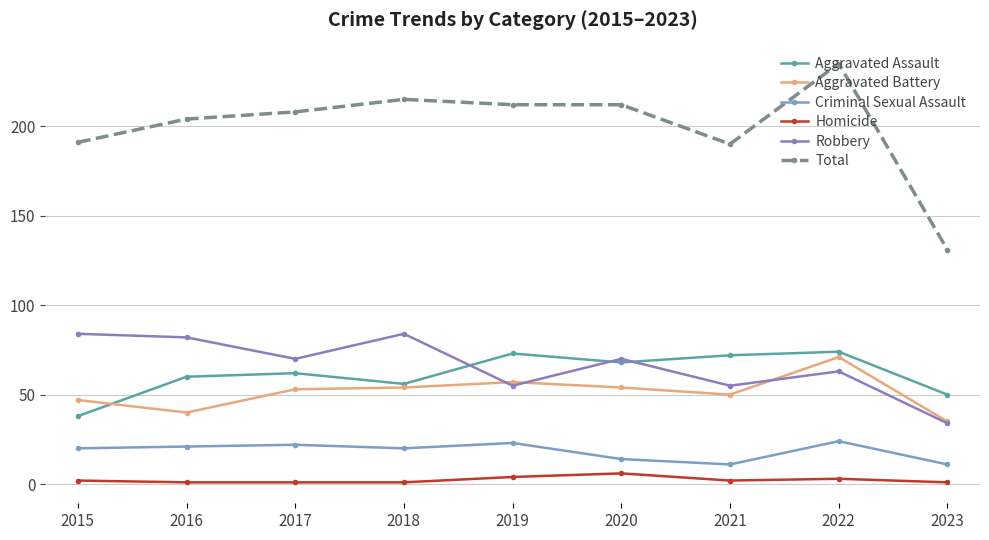

True or false: Homicide and Criminal Sexual Assault cross at least once.

False